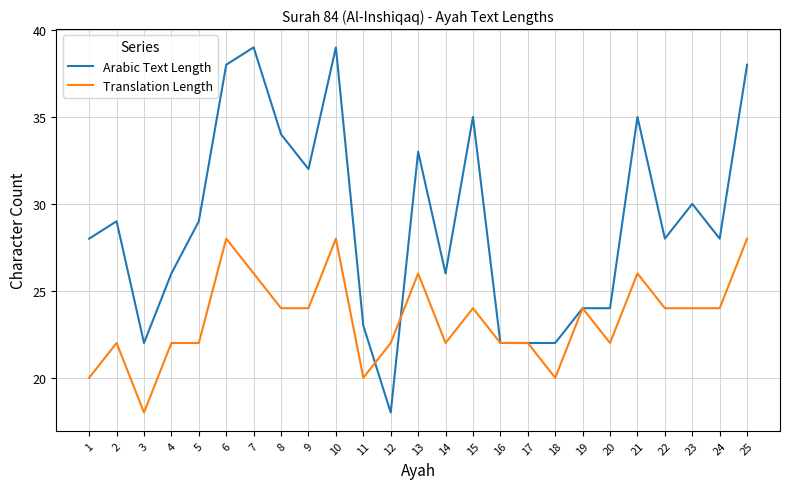

Between 12 and 20, which series saw the biggest shift?

Arabic Text Length